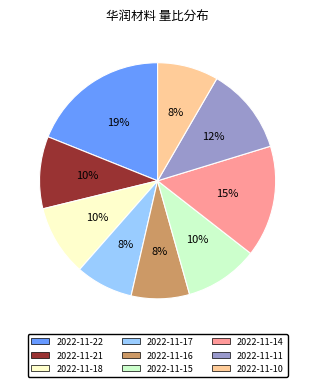

Approximately how many times larger is the value at 2022-11-11 compared to 2022-11-22?

0.6